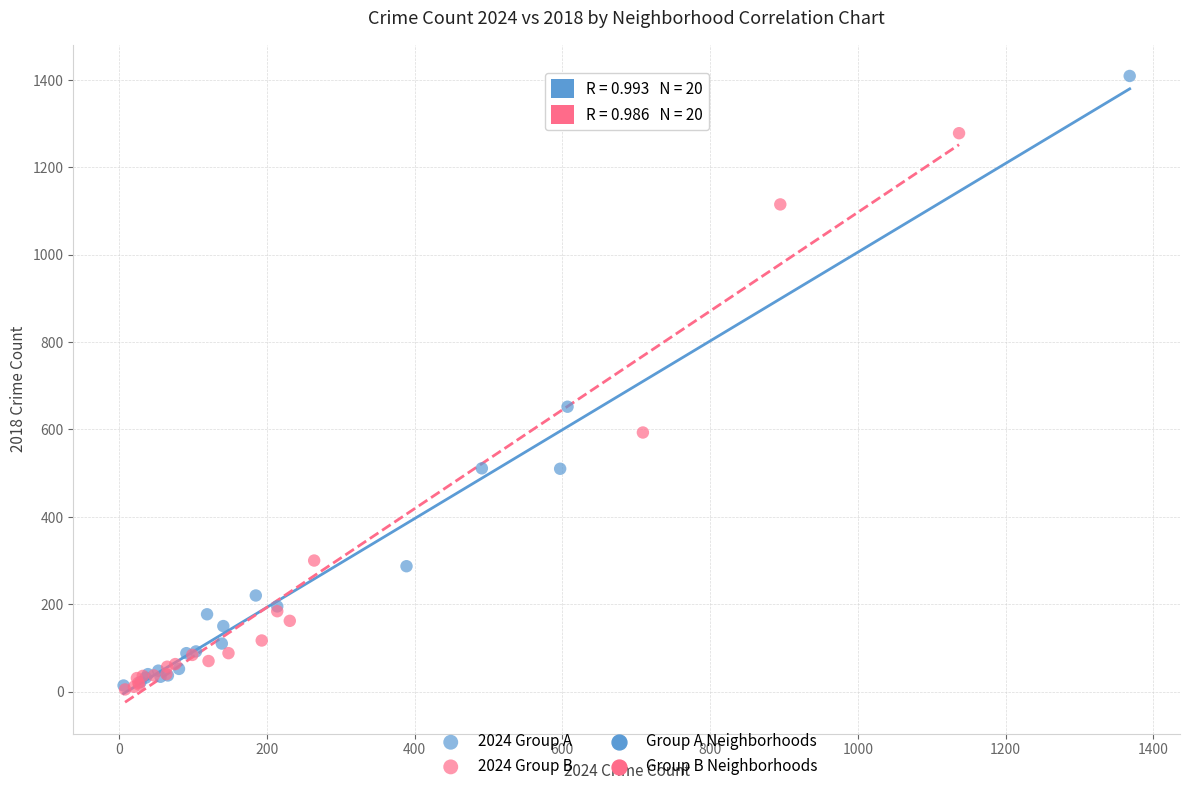

Which series reaches the maximum Y coordinate?

2024 Group A